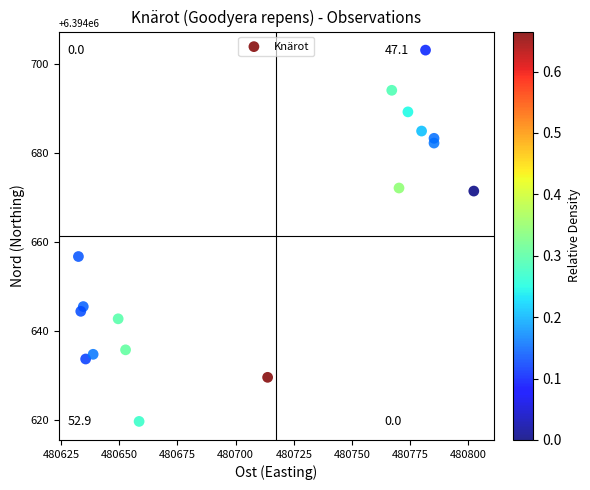

What is the range of X values (max minus min)?

169.8